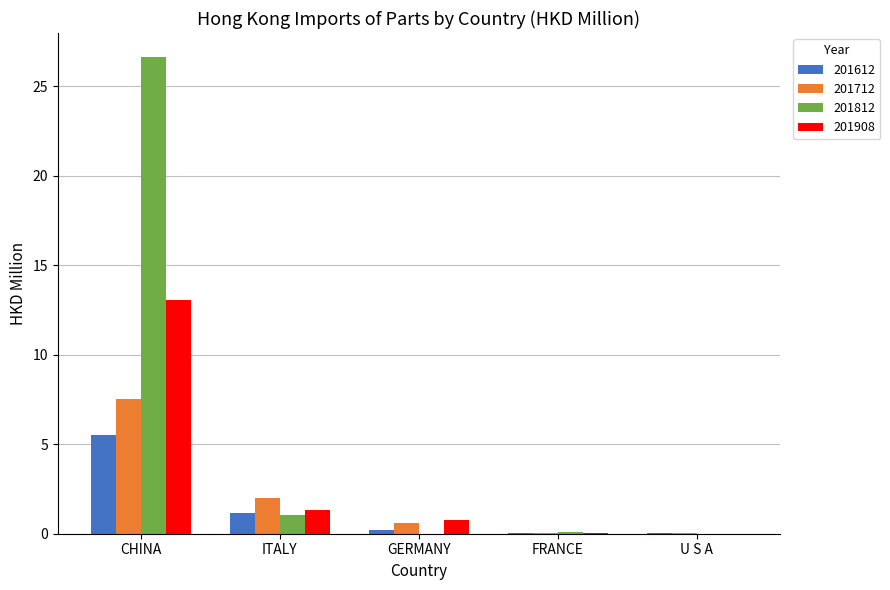

Is it true that 201908 equals 1.4 at ITALY?

True